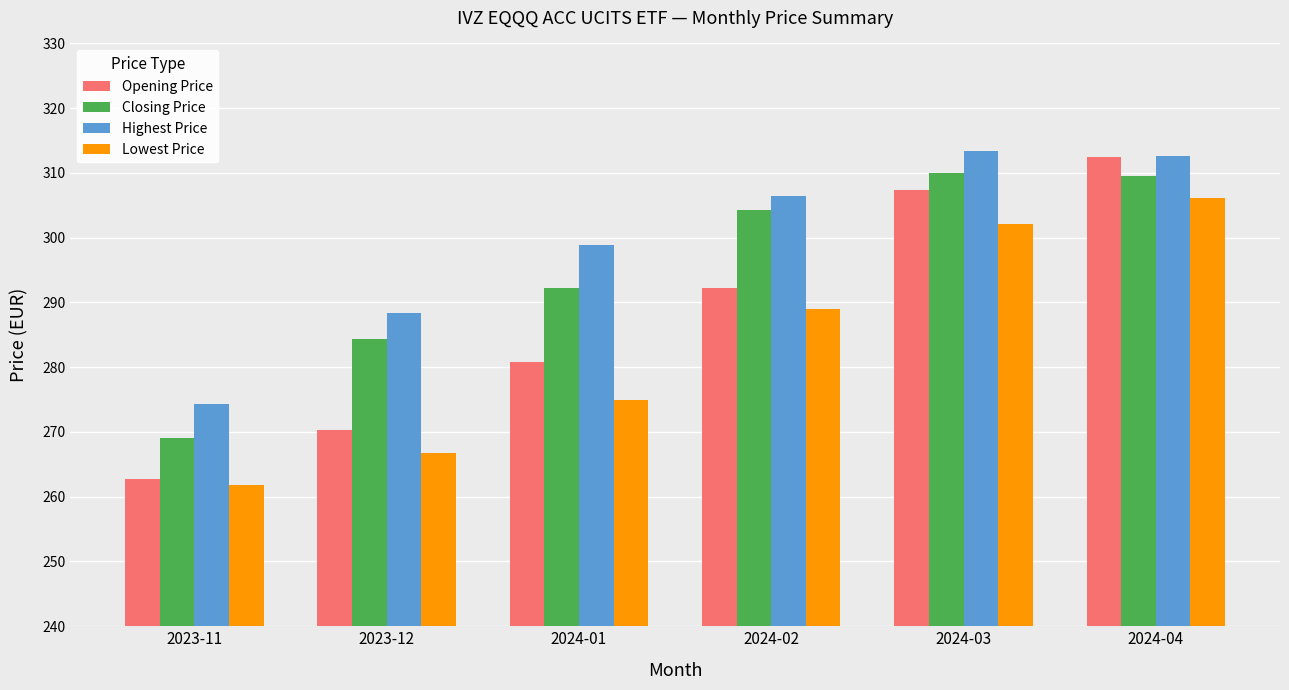

What is the maximum value shown in the chart?

313.4